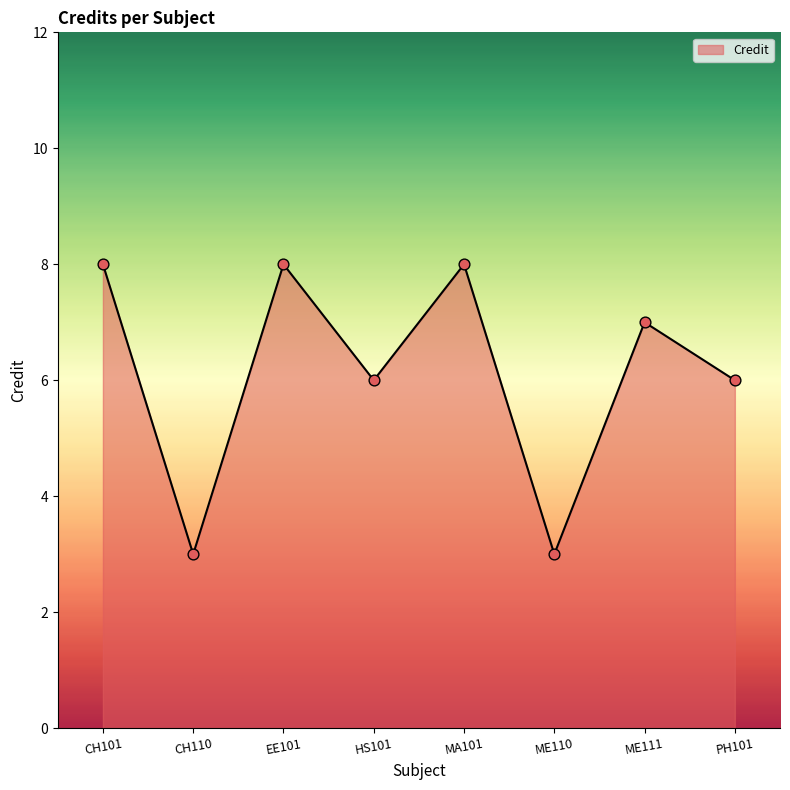

What is the change in value from CH110 to EE101?

+5